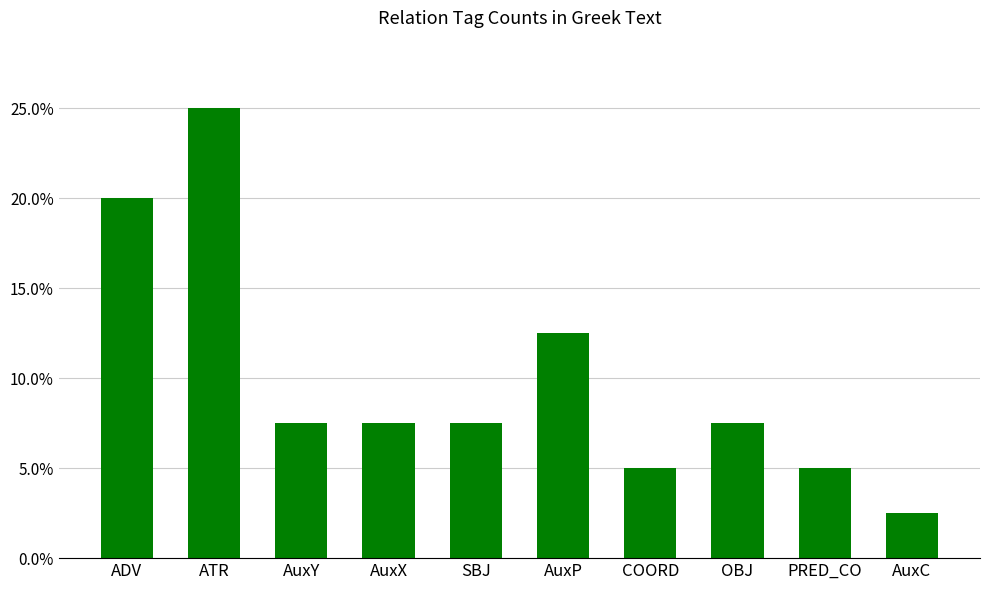

Where is the data nearest to the value 0?

AuxC